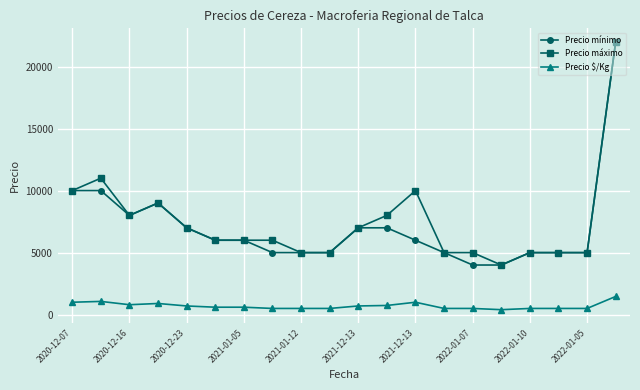

What is the greatest value displayed?

22000